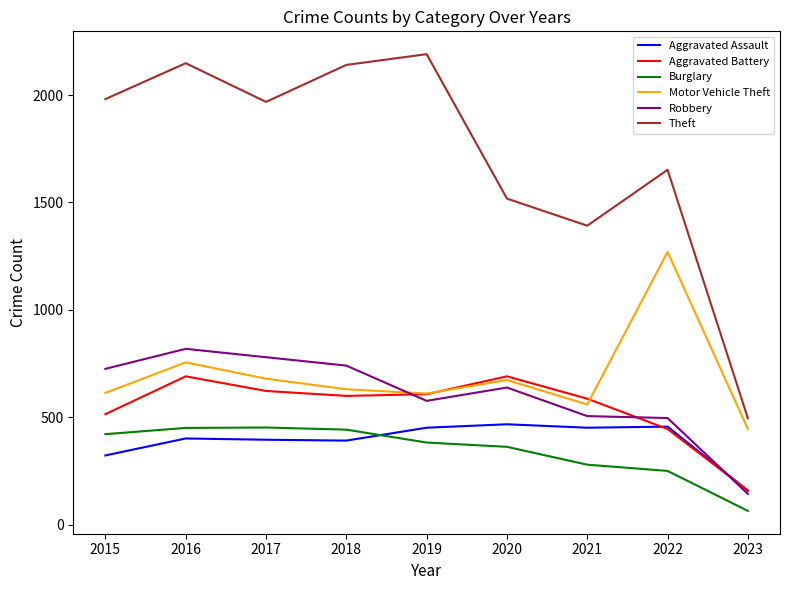

What is the difference between the highest and lowest values at 2022?

1401